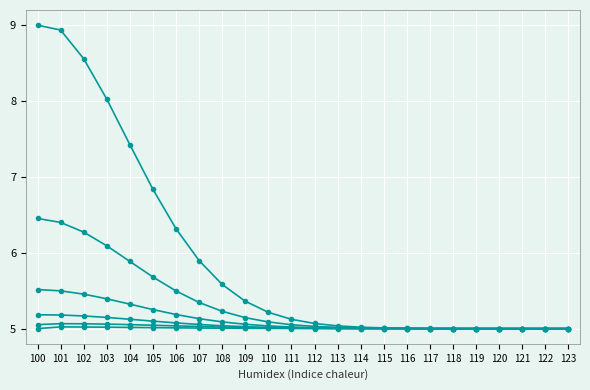

How many series are shown in this chart?

6